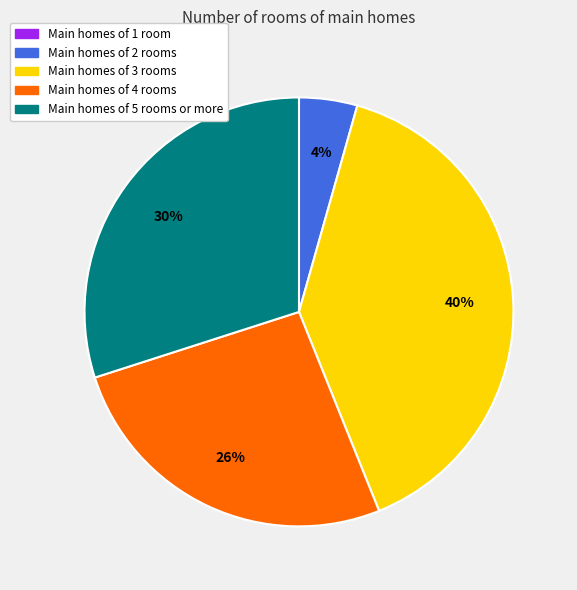

Is there a majority slice in this chart?

No